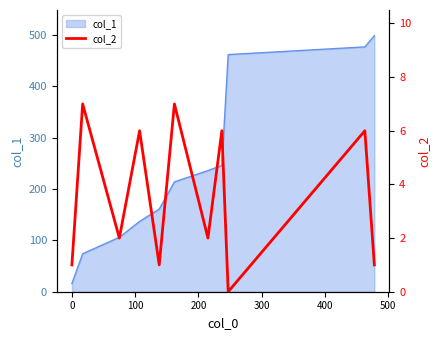

What is the lowest value of the col_1 series?

16